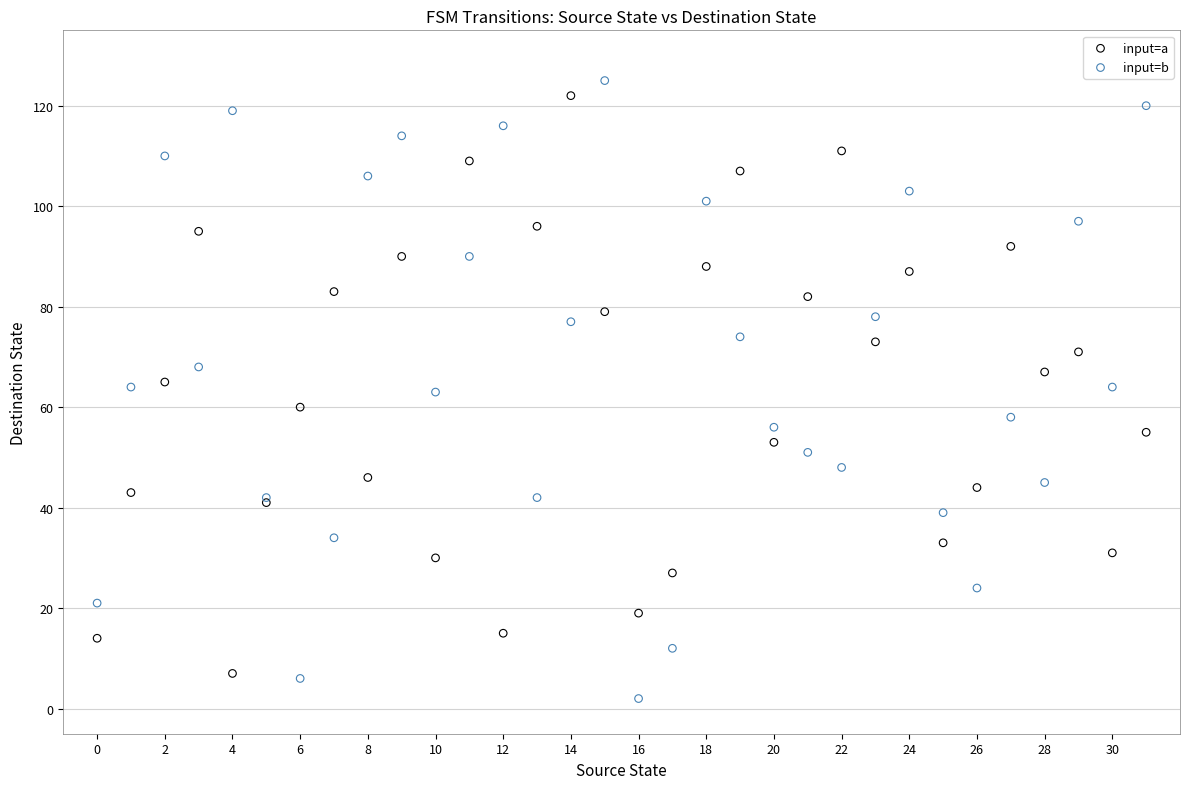

Which series reaches the minimum Y coordinate?

input=b